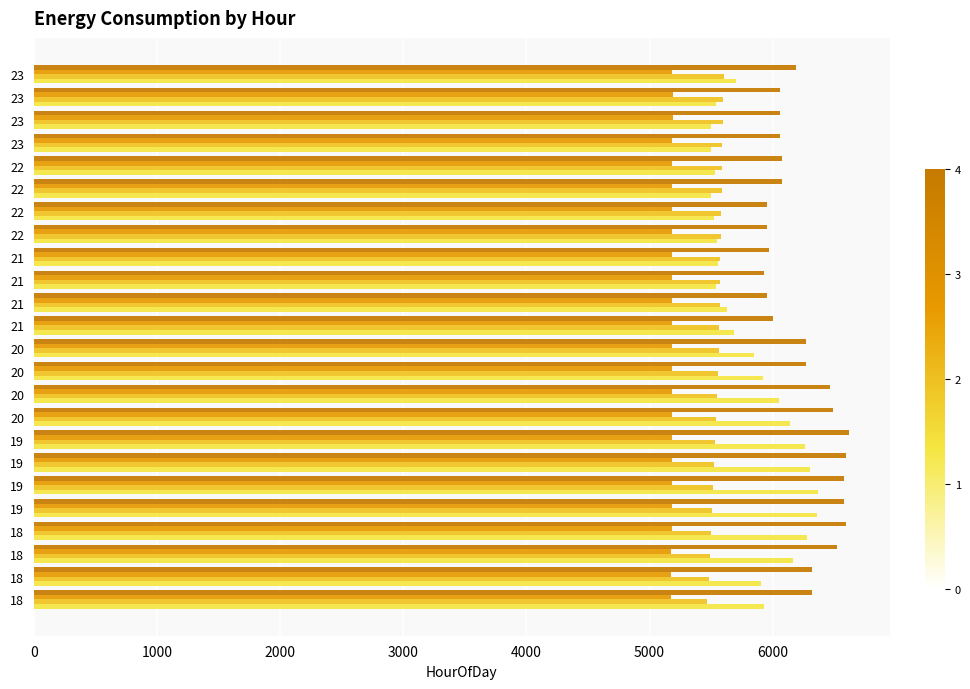

The value of rolling_24h at 19 is 2897.5. True or false?

False